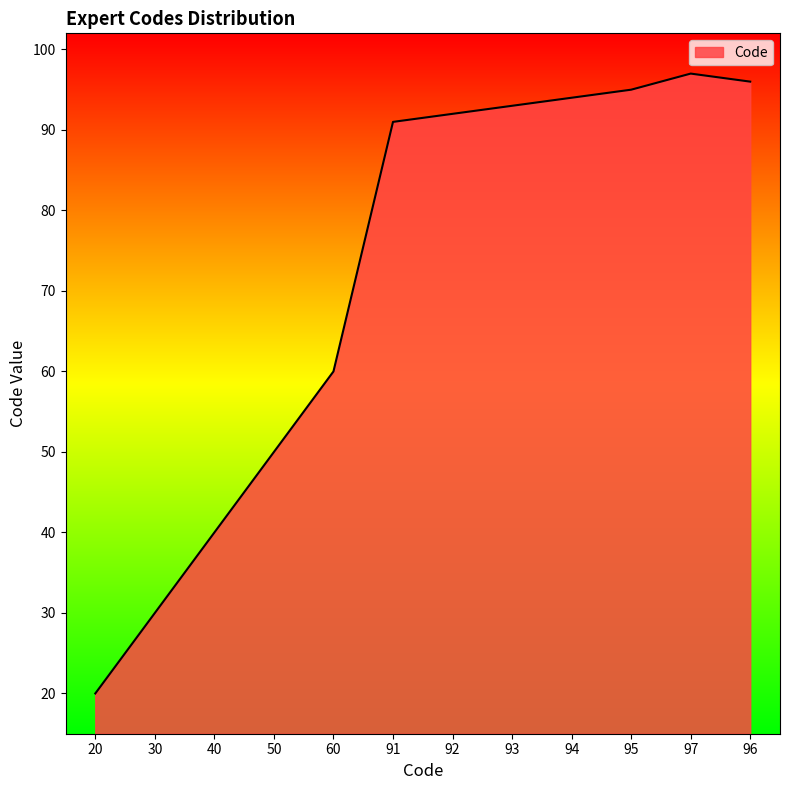

Approximately how many times larger is the value at 40 compared to 96?

0.4